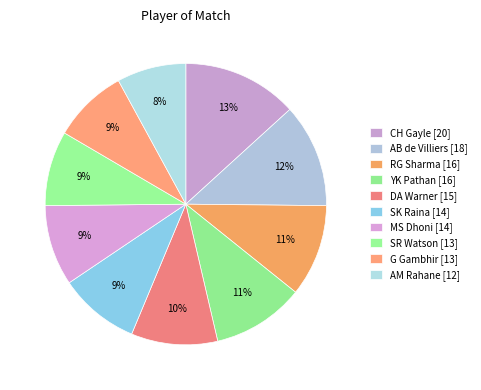

What percentage is NOT represented by SK Raina?

90.7%